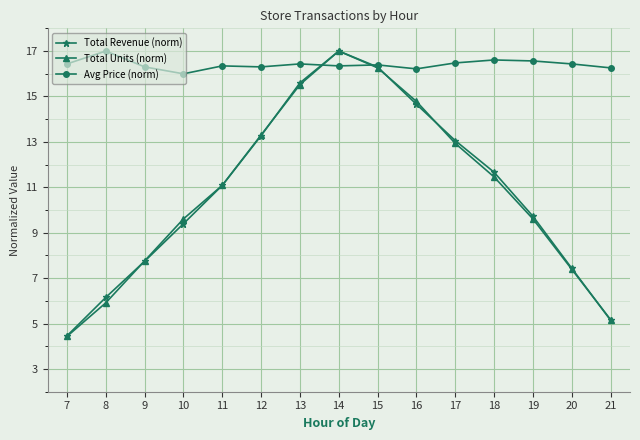

What is the spread (max minus min) of values at 12?

3.0